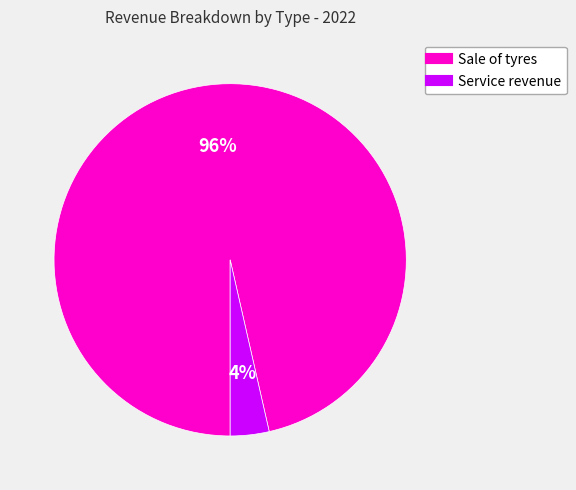

Is the sum of Service revenue and Sale of tyres greater than half?

Yes